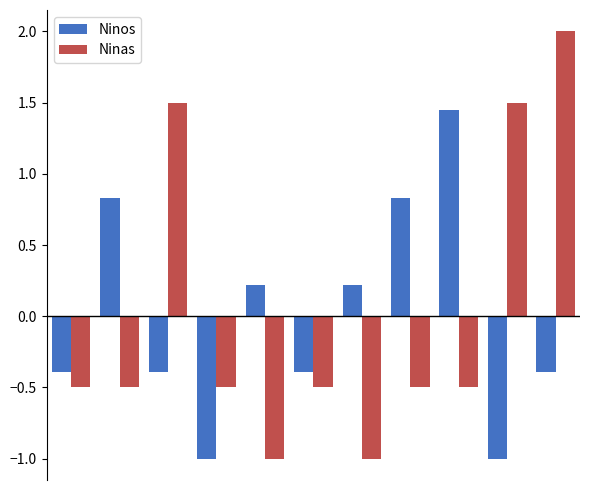

What is the difference between the maximum and second lowest values in the Ninas series?

3.0